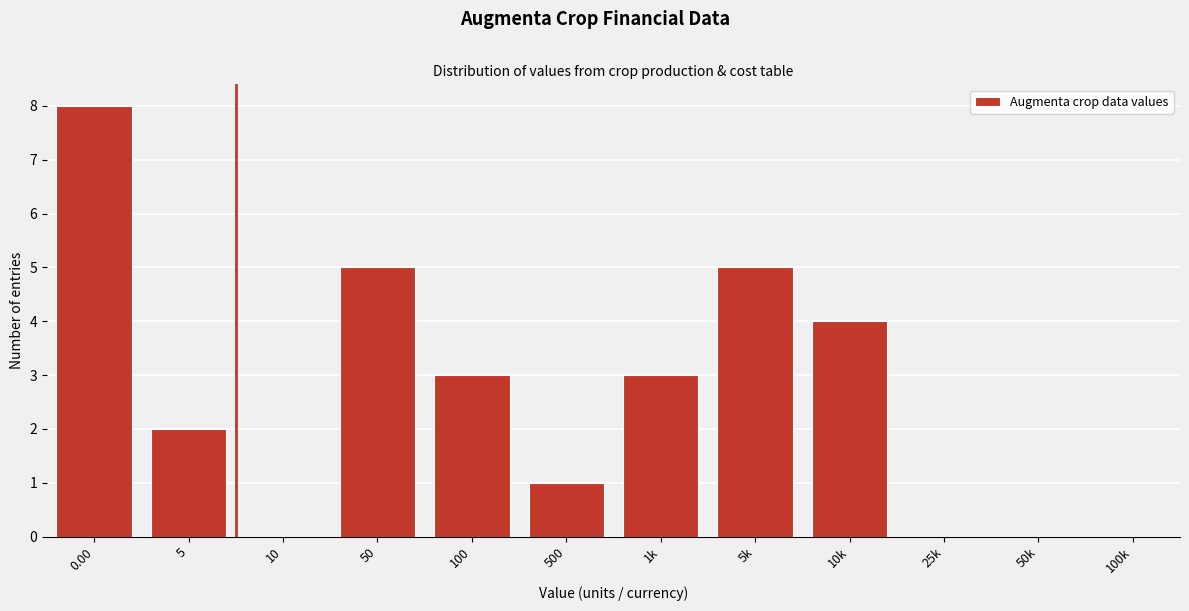

Reading right to left, what are all the values shown in this chart?

100k=0	50k=0	25k=0	10k=4	5k=5	1k=3	500=1	100=3	50=5	10=0	5=2	0.00=8